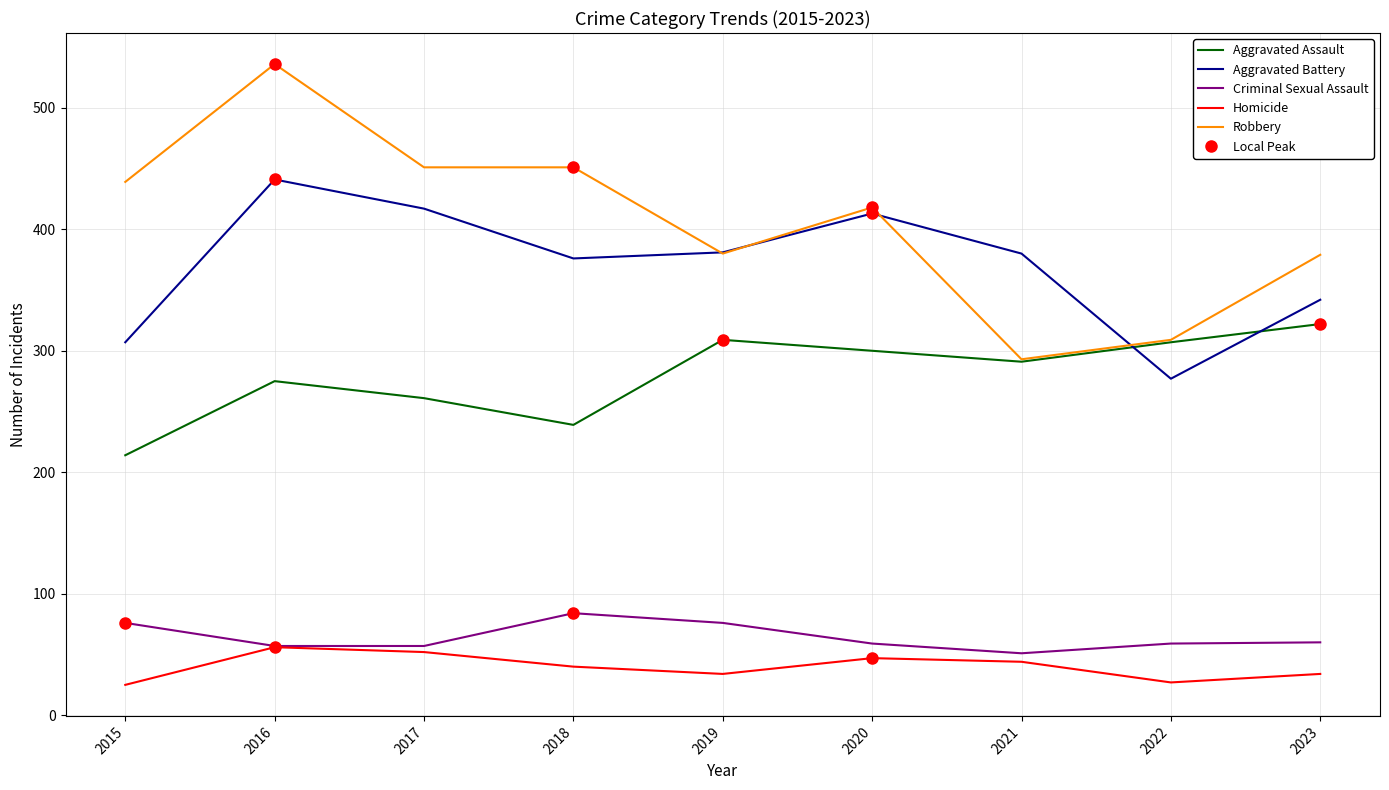

True or false: Aggravated Battery and Criminal Sexual Assault cross at least once.

False